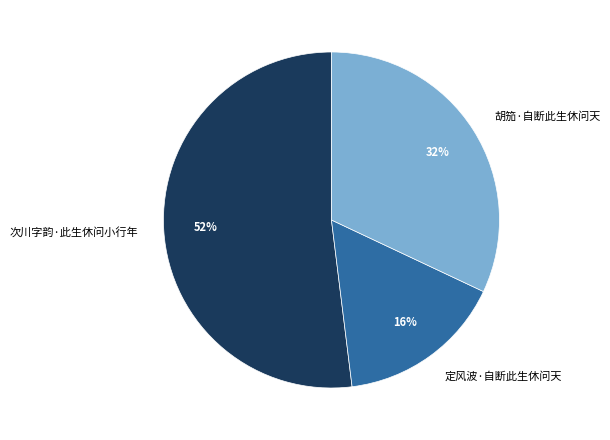

Which category has the smallest portion of the pie?

定风波·自断此生休问天